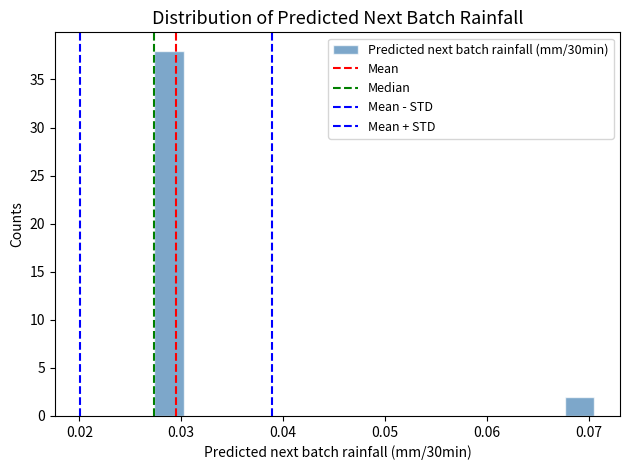

Around what value on the x-axis is the tallest bar? Give the approximate position of its centre, as read against the axis.

0.029